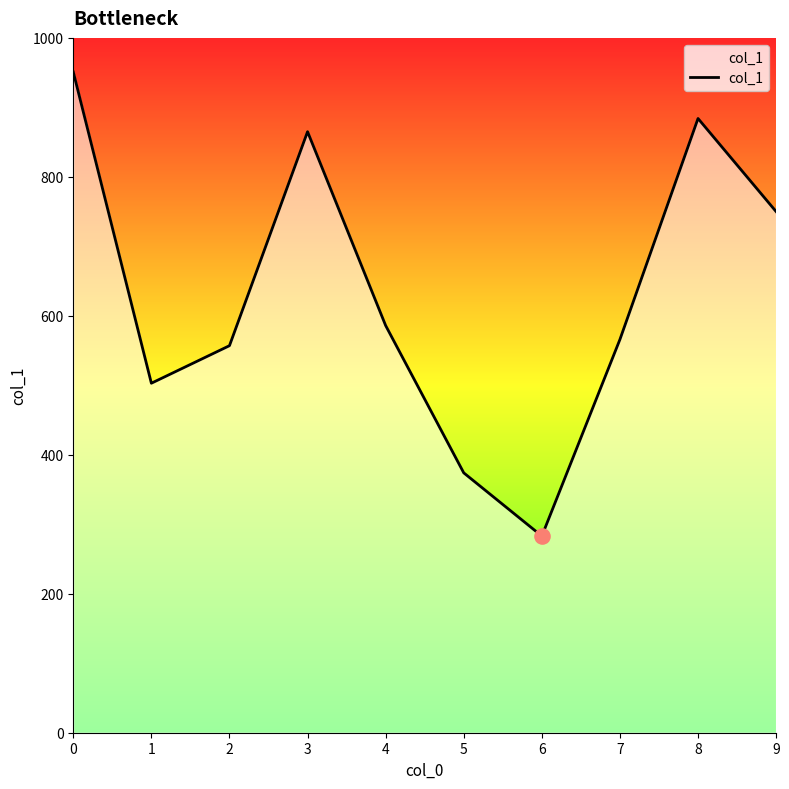

Approximately how many times larger is the value at 2 compared to 7?

1.0